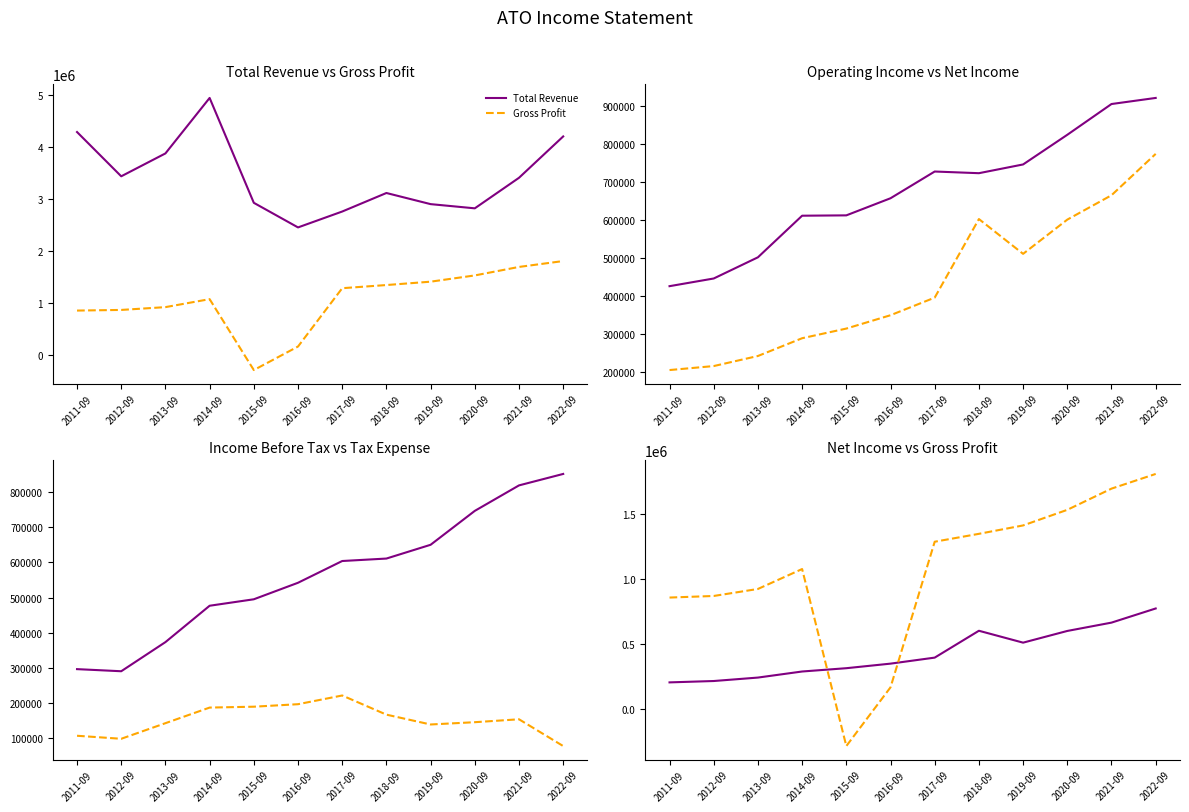

At which label is Operating Income or Loss closest to 673500?

2016-09